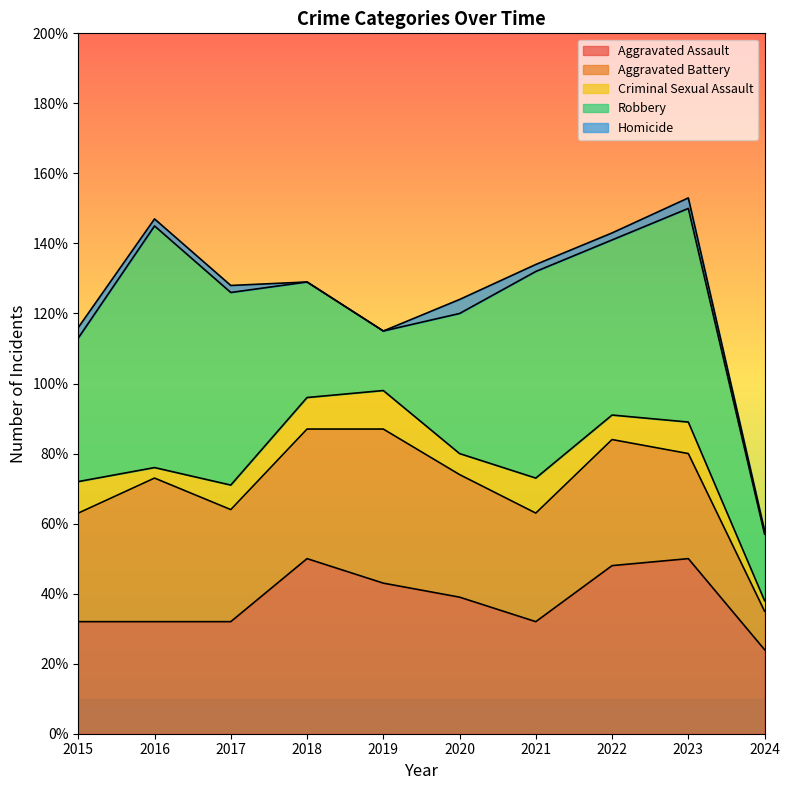

Rank the categories by Criminal Sexual Assault value from highest to lowest.

2019, 2021, 2015, 2018, 2023, 2017, 2022, 2020, 2016, 2024